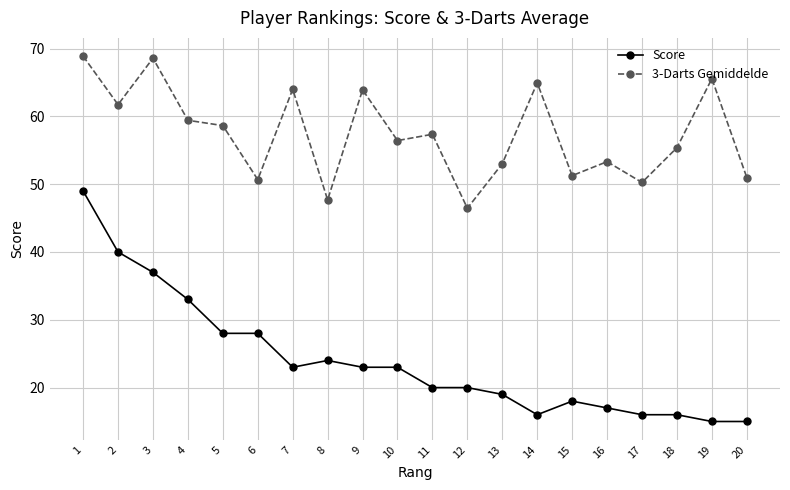

Is the value of Score at 8 greater than the value of 3-Darts Gemiddelde at 6?

No